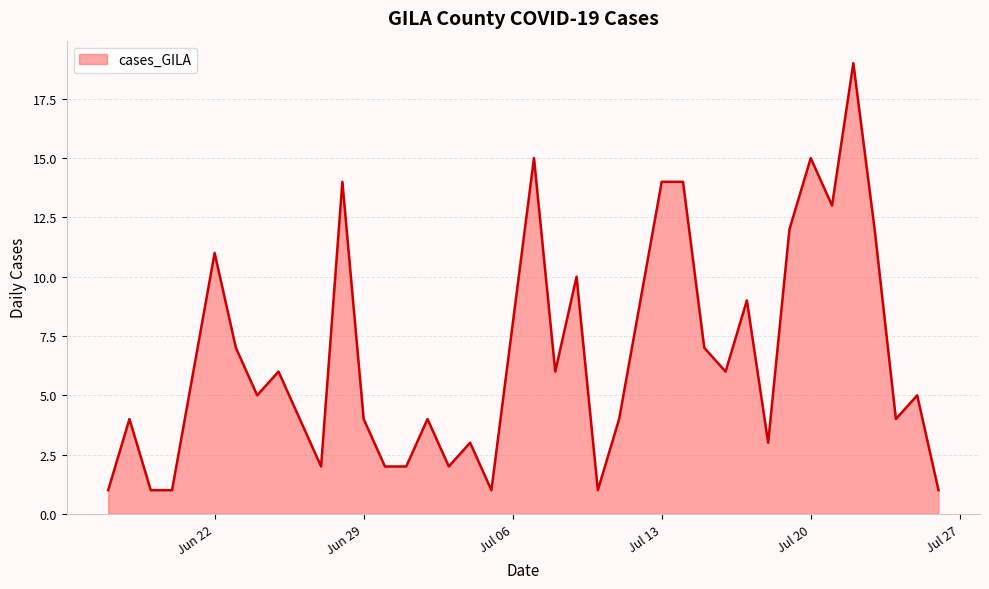

How many lines are shown in the chart?

1